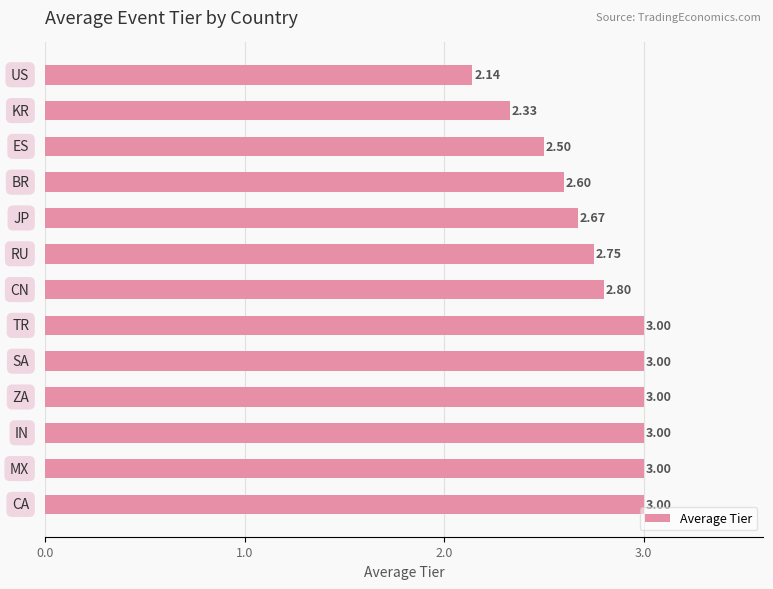

What is the average value?

2.8